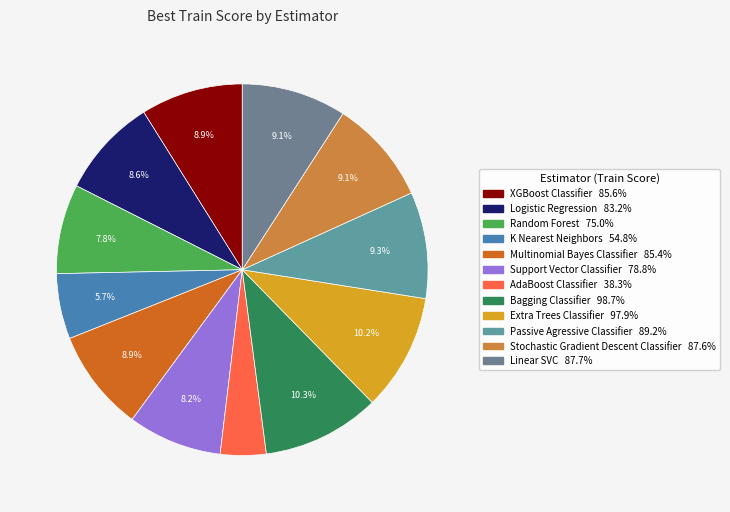

Rank the categories by value from highest to lowest.

Bagging Classifier, Extra Trees Classifier, Passive Agressive Classifier, Linear SVC, Stochastic Gradient Descent Classifier, XGBoost Classifier, Multinomial Bayes Classifier, Logistic Regression, Support Vector Classifier, Random Forest, K Nearest Neighbors, AdaBoost Classifier